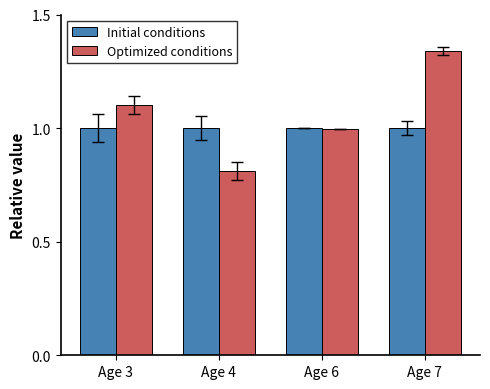

What is the minimum value for Initial conditions?

1.0